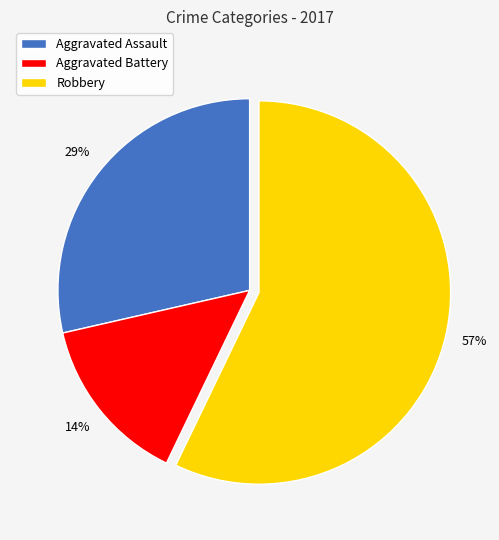

Between Aggravated Battery and Aggravated Assault, which is larger?

Aggravated Assault